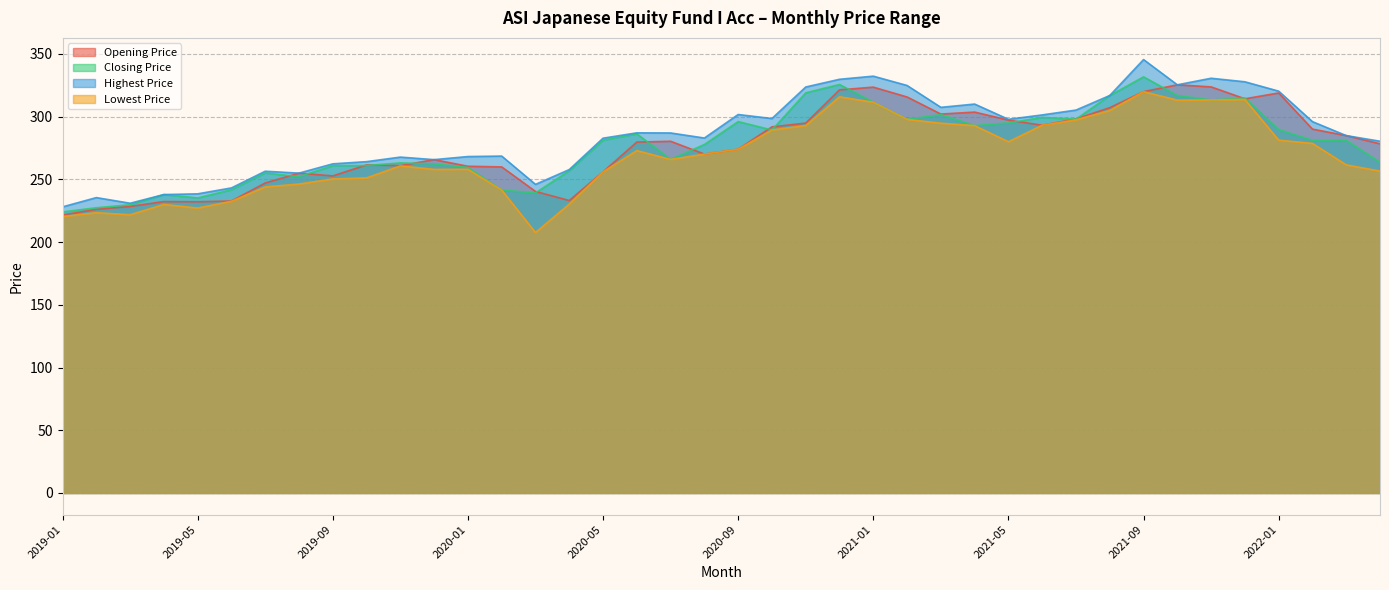

What value does the Lowest Price series have at 2022-02?

278.6